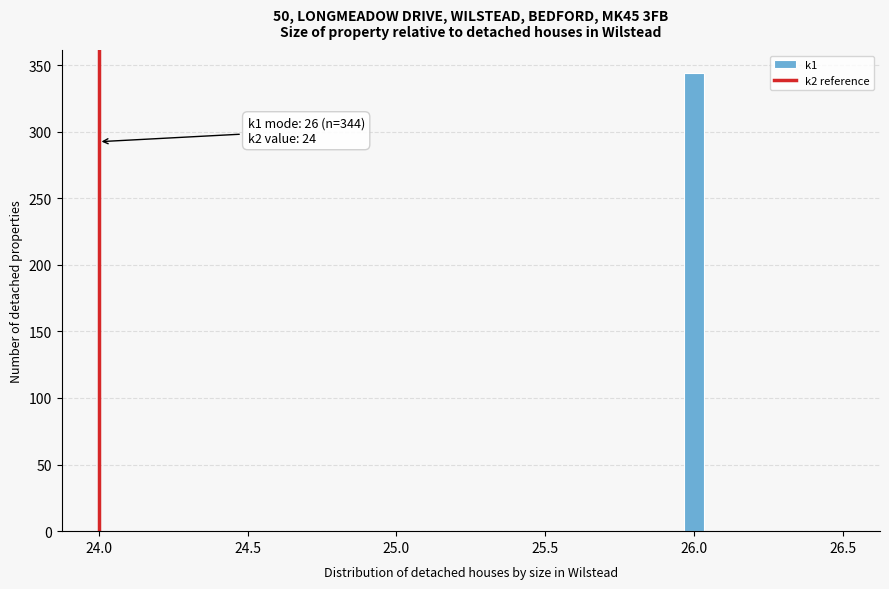

Read against the x-axis, roughly where is the centre of the tallest bar?

26.00